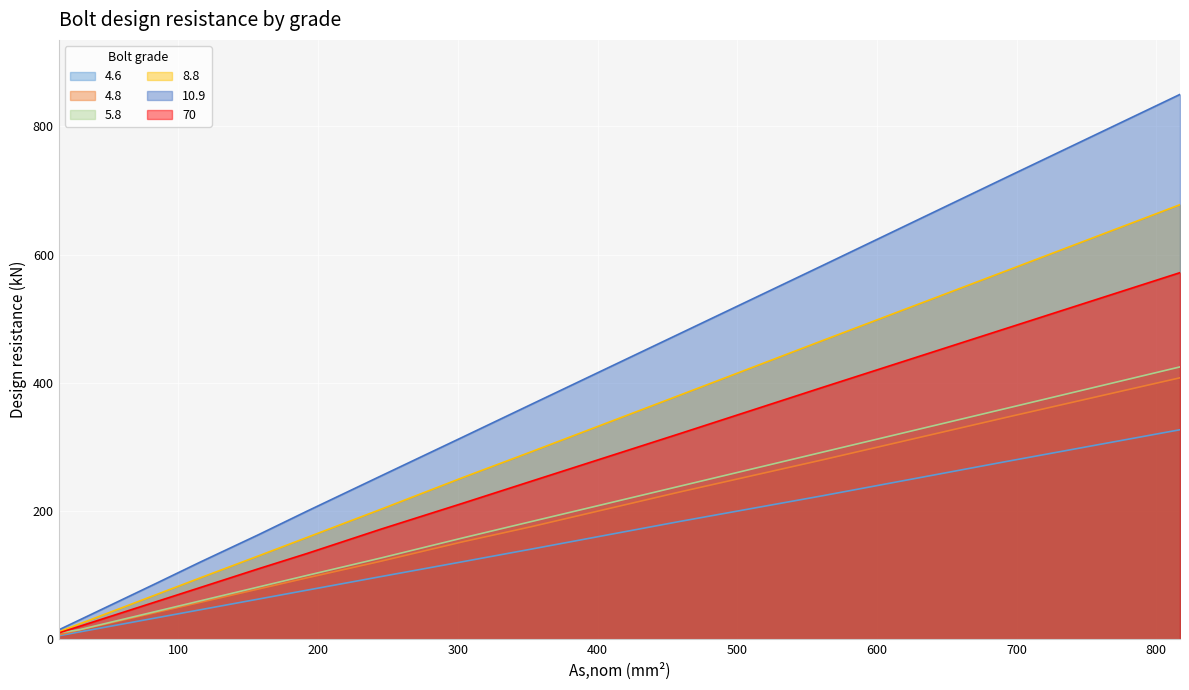

The 4.8 series shows 408.0 at M36. True or false?

True